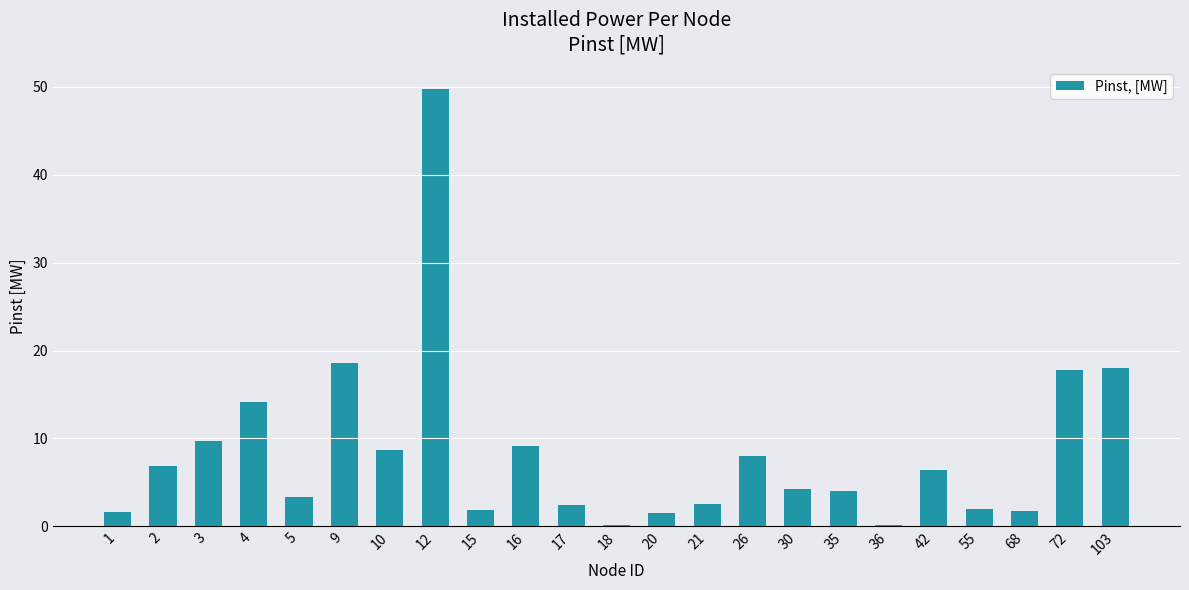

Approximately how many times larger is the value at 21 compared to 1?

1.6